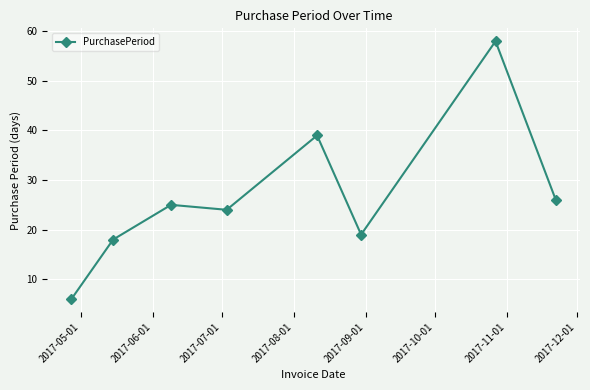

What is the minimum value shown in the chart?

6